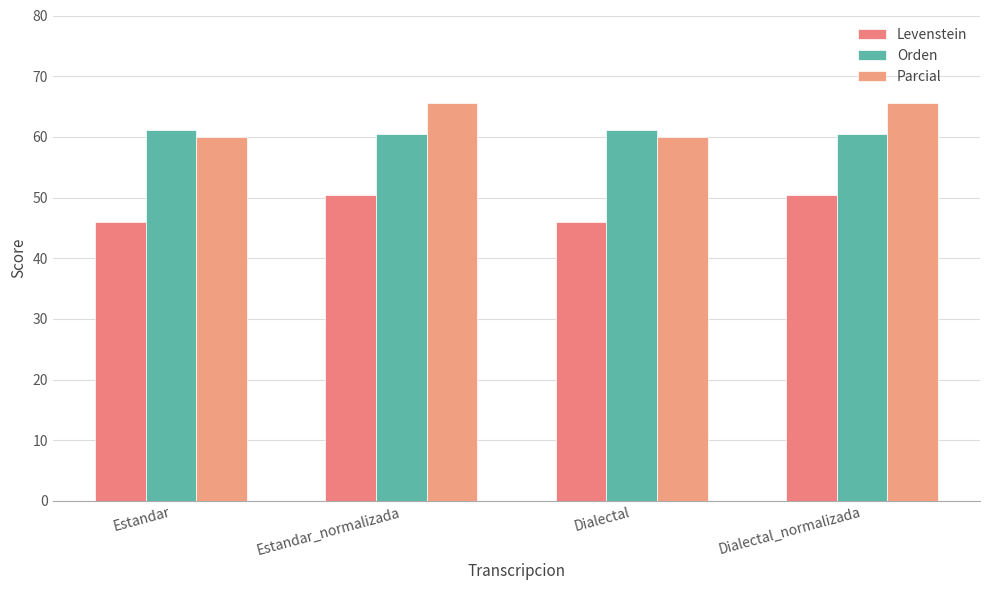

What is the label of the 4th bar from the left?

Dialectal_normalizada